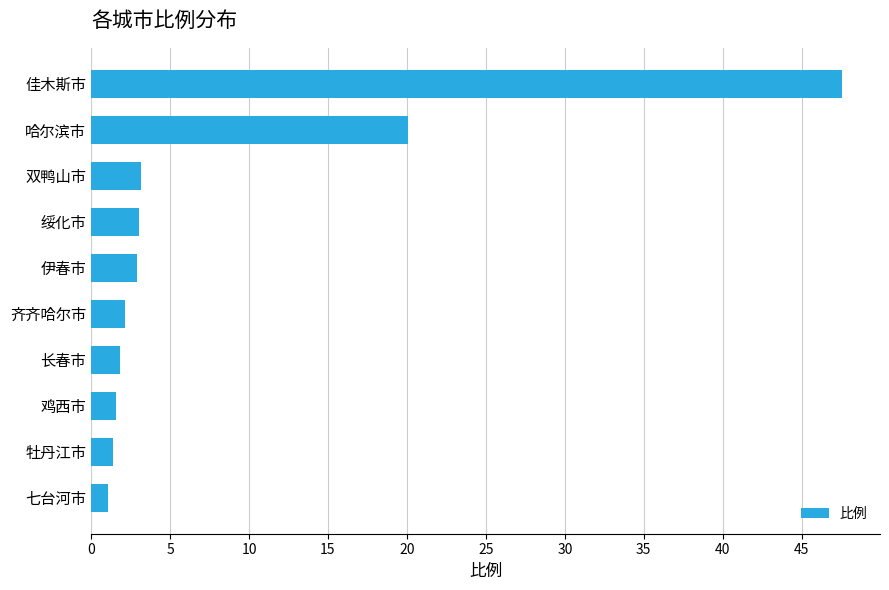

What is the minimum value shown in the chart?

1.1